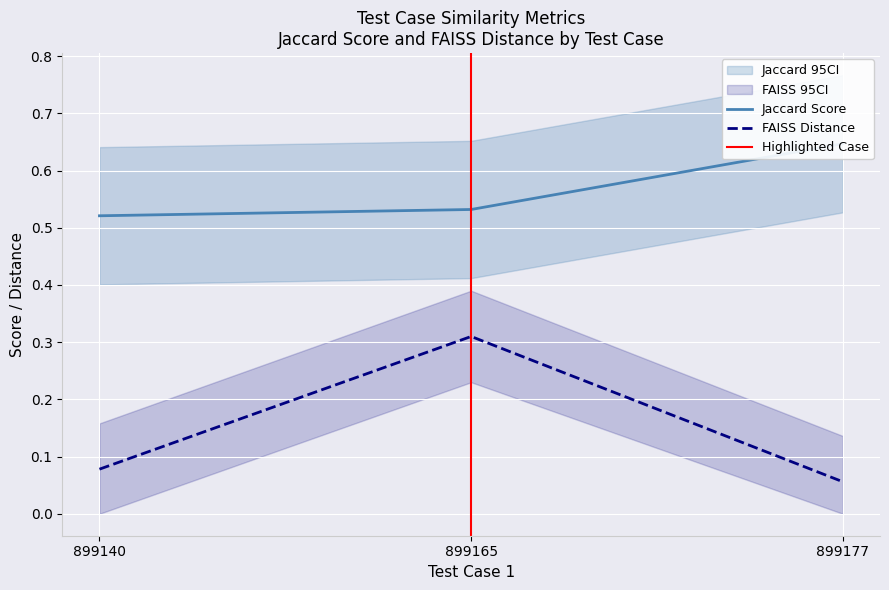

Count the Jaccard Score values in the range 0 to 1.

3